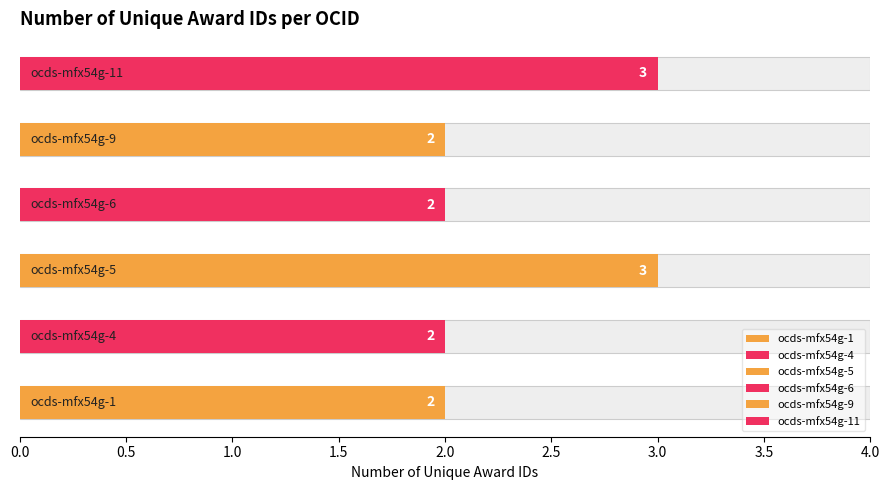

What is the difference between the second highest and minimum values?

1